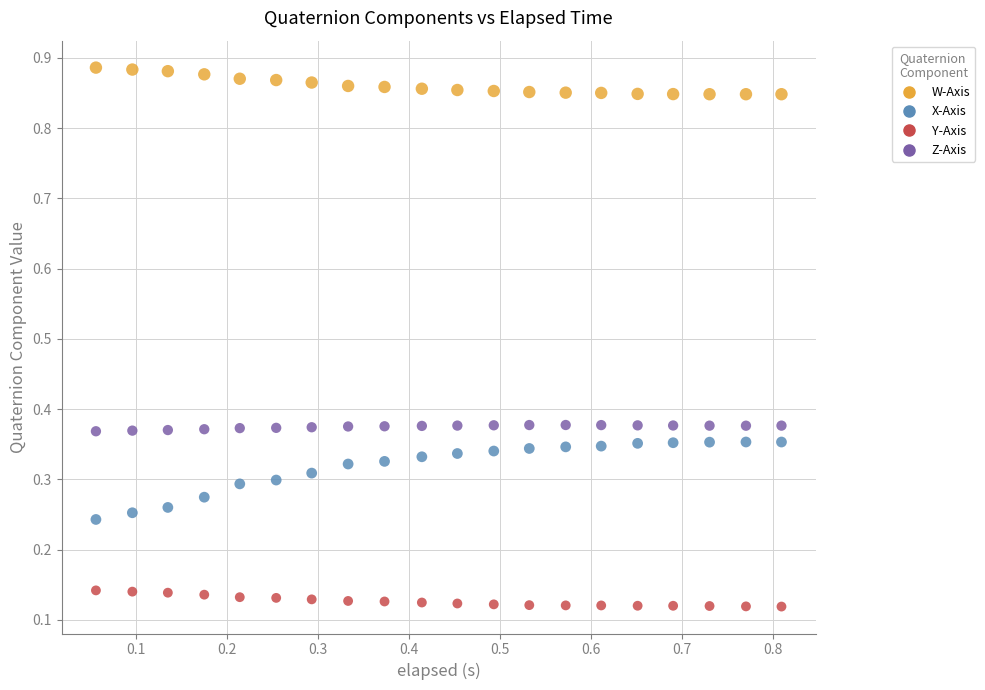

Which series contains the lowest Y value?

Y-Axis